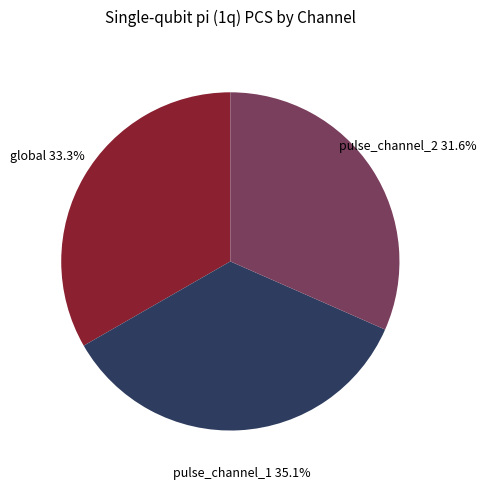

Is there a majority slice in this chart?

No